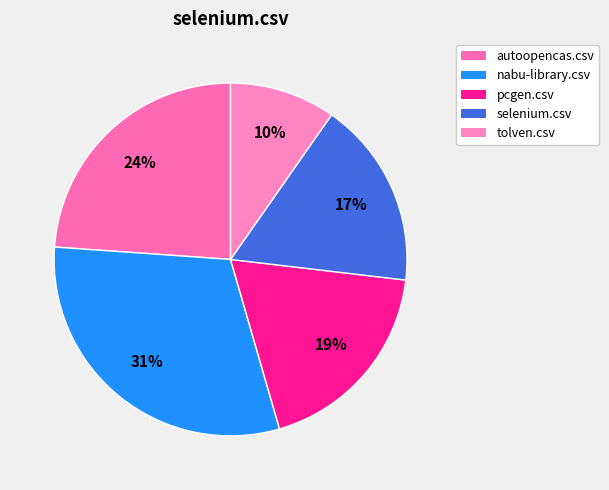

How many segments does this pie chart have?

5